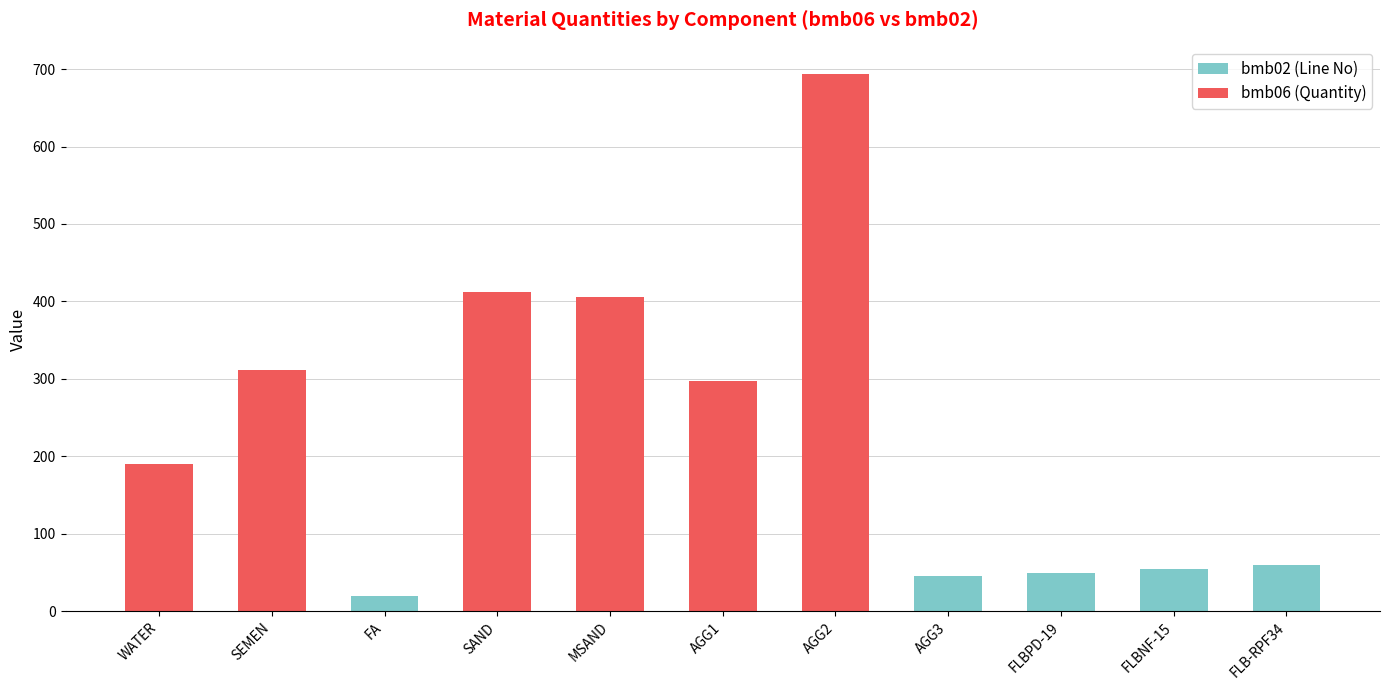

Reading left to right, what are all the values shown in this chart?

bmb02 (Line No): 10.0	15.0	20.0	25.0	30.0	35.0	40.0	45.0	50.0	55.0	60.0
bmb06 (Quantity): 190.0	312.0	0.0	412.0	406.0	297.0	694.0	0.0	0.9	0.0	0.0